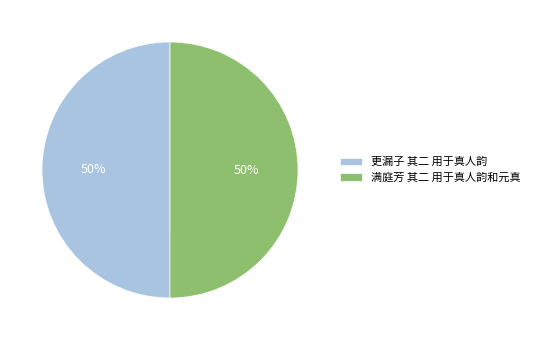

To the nearest percent, what portion does 满庭芳 其二 用于真人韵和元真 represent?

50%